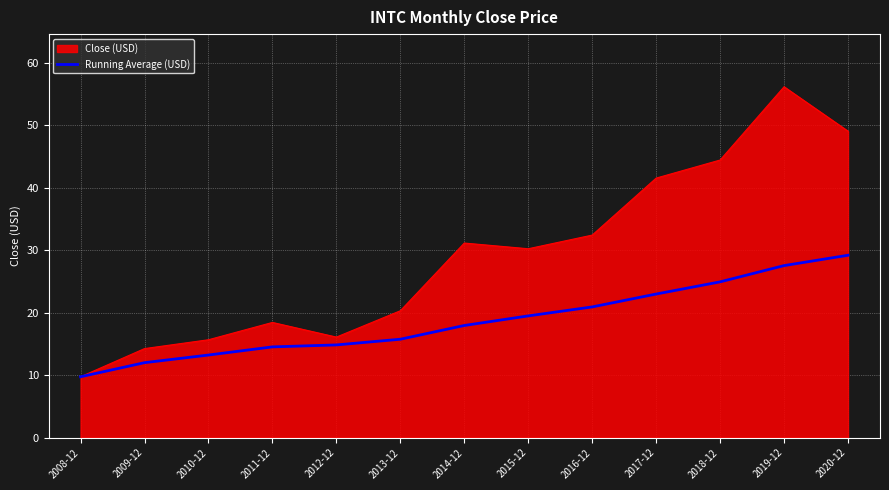

What position from the left is 2020-12?

13